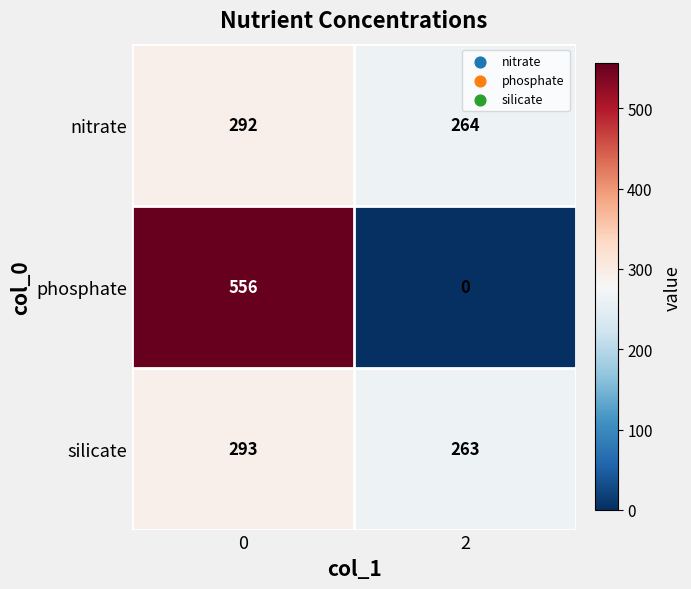

Which series has the widest spread of values?

phosphate